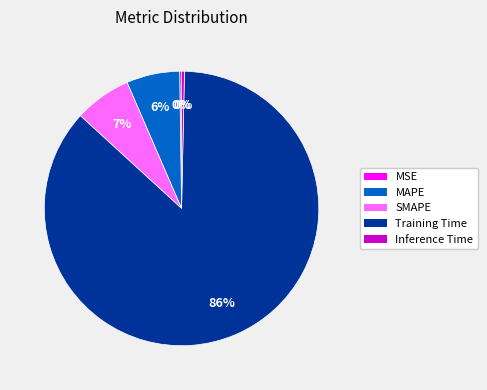

To the nearest percent, what percentage of the pie is MAPE?

6%